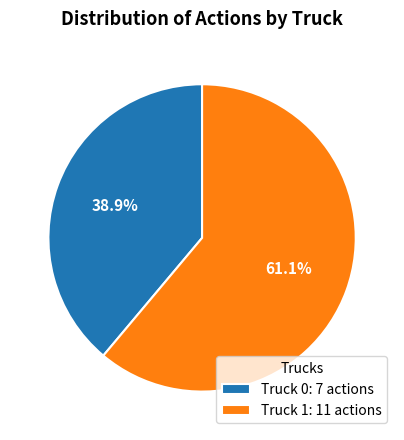

The Truck 0 slice represents 39% of the pie. True or false?

True